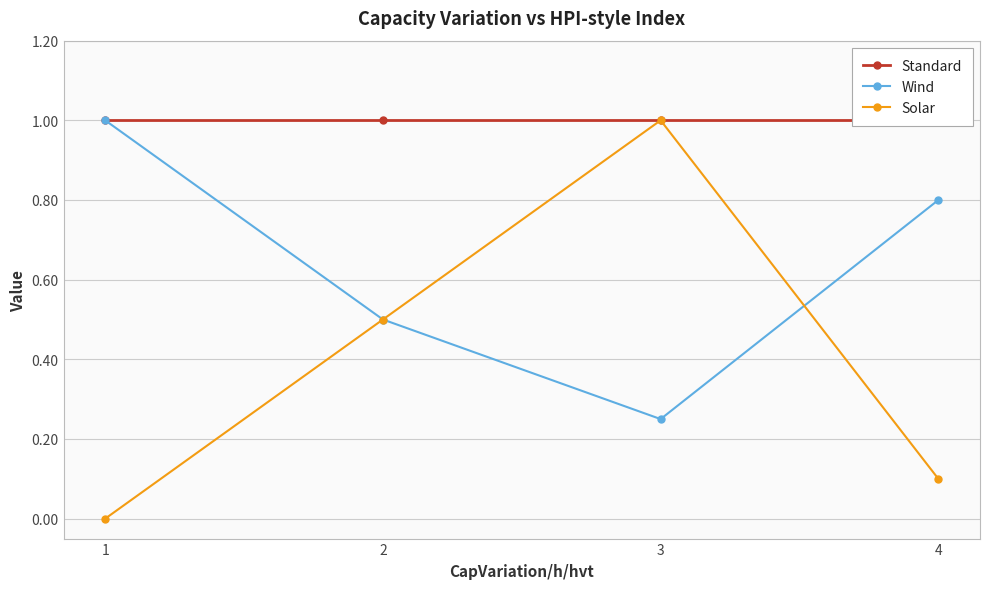

What is the maximum value for Standard?

1.0